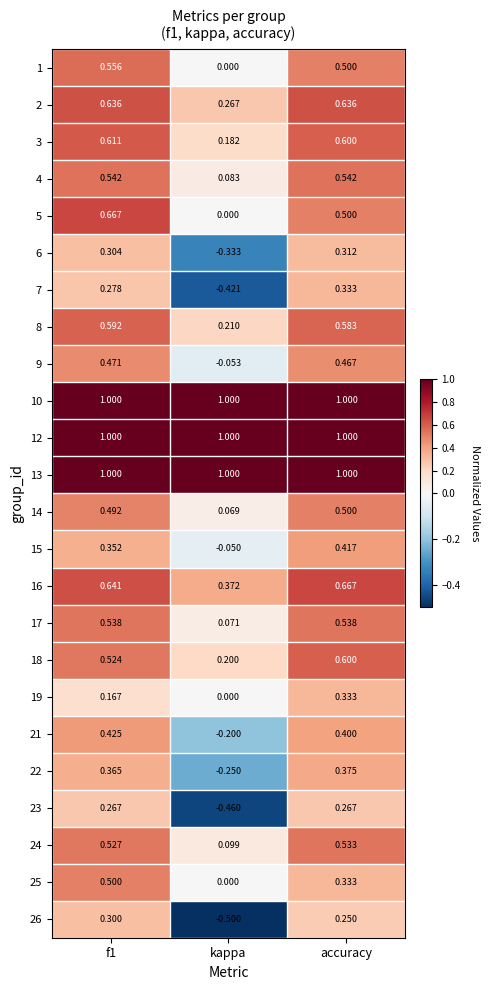

Is the value of 23 at f1 greater than the value of 4 at f1?

No